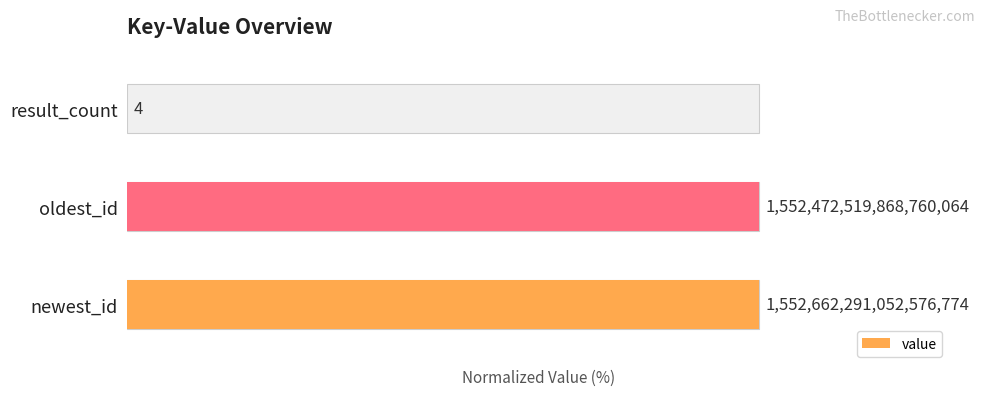

Does the chart contain any negative values?

No